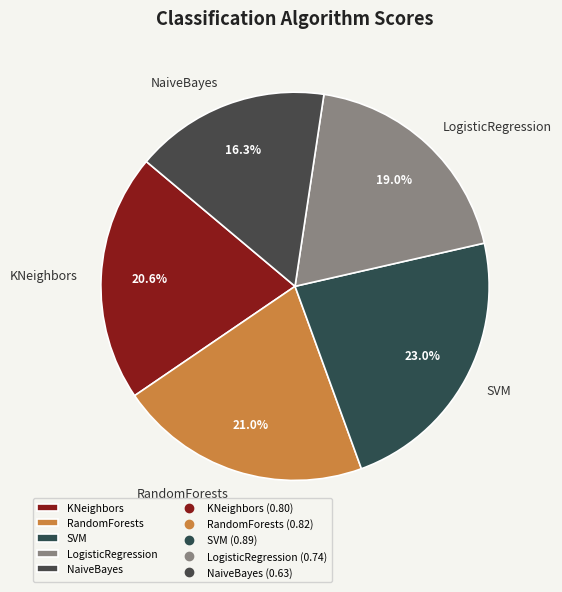

What percentage is NOT represented by LogisticRegression?

81.0%